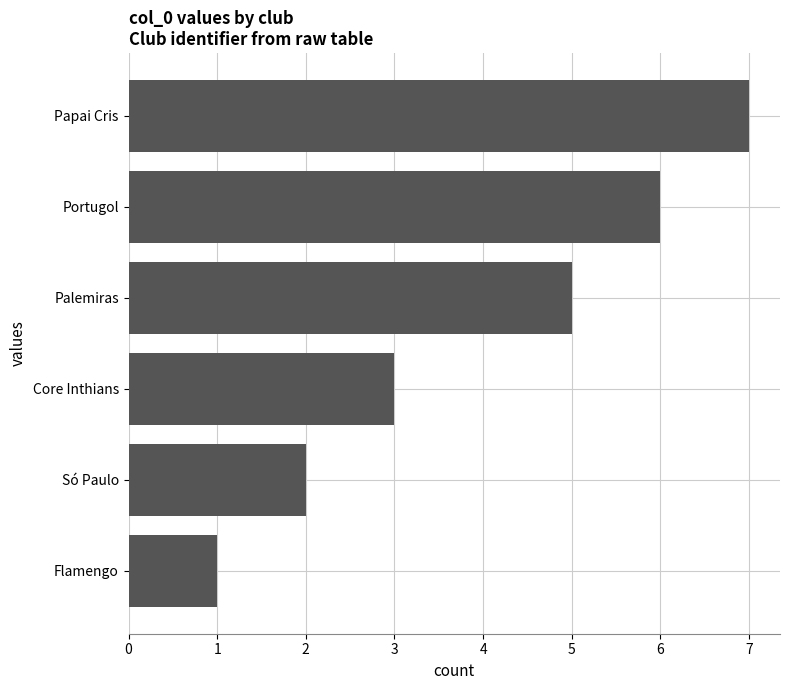

What is the difference between the values at Core Inthians and Portugol?

3